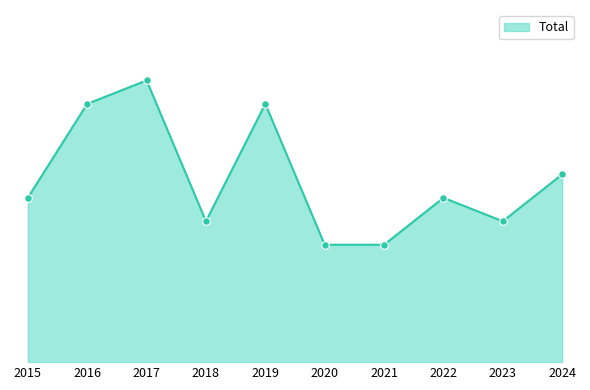

Approximately how many times larger is the value at 2015 compared to 2021?

1.4